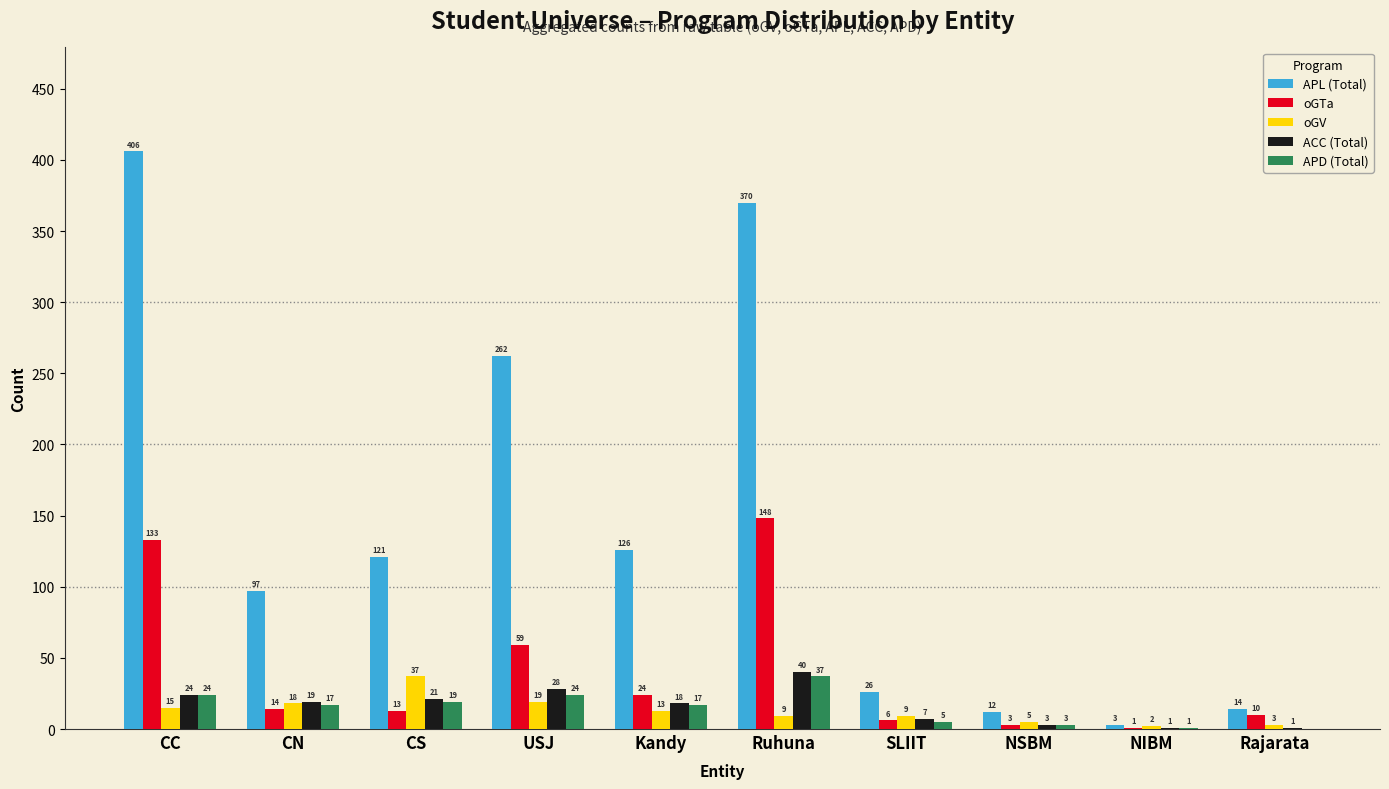

What is the sum of the ACC (Total) values at USJ and CS?

49